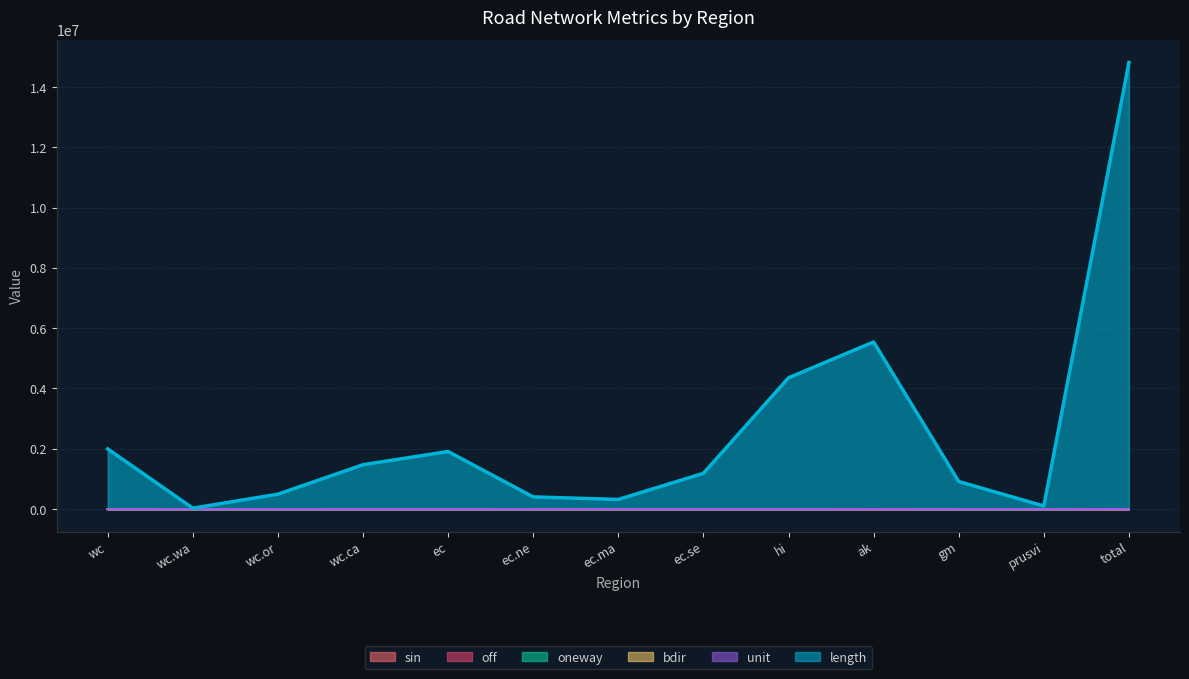

What position from the left is wc?

1